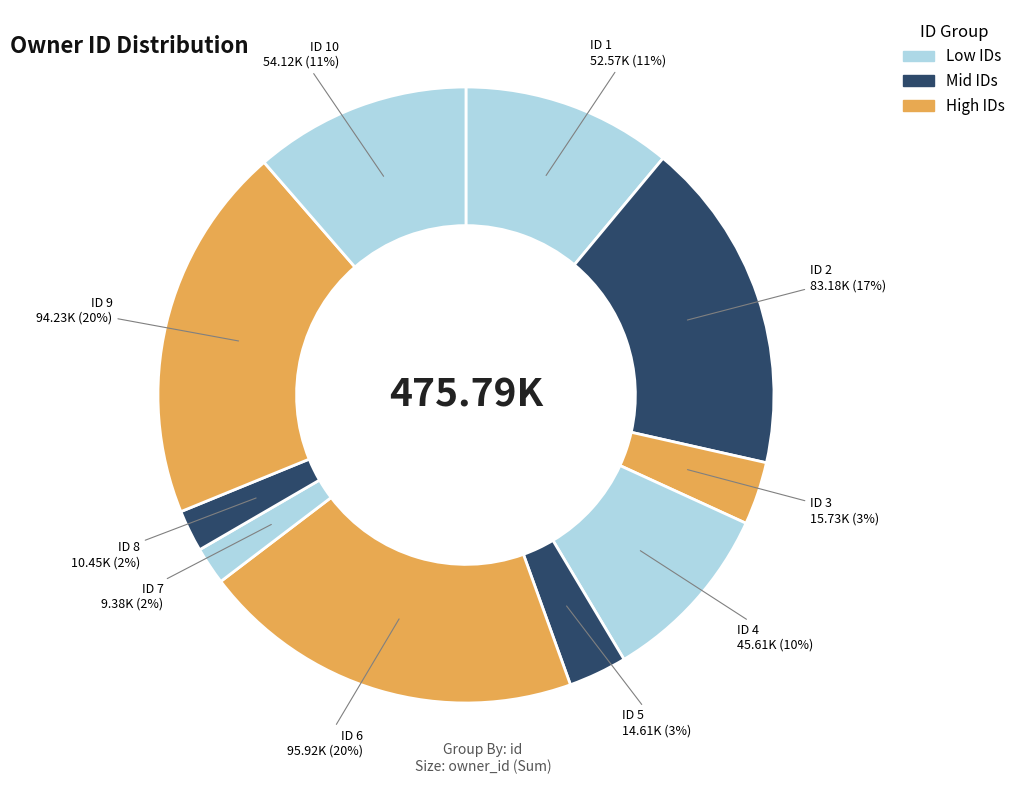

To the nearest percent, what is the difference between the largest and smallest slice percentages?

18%